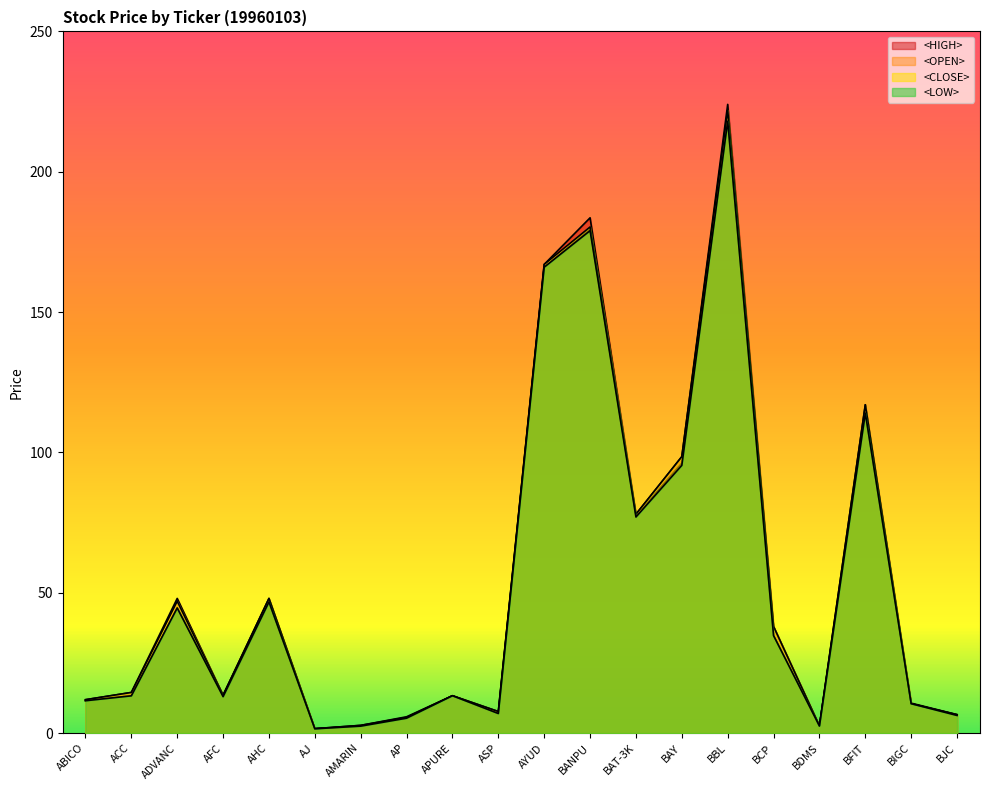

What value does the <OPEN> series have at AHC?

46.8